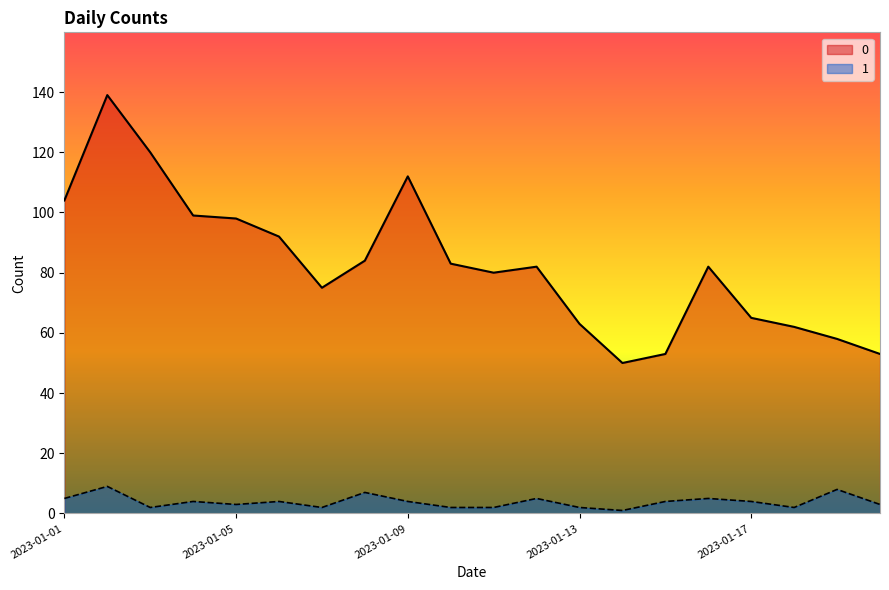

At which label does 1 reach its peak?

2023-01-02